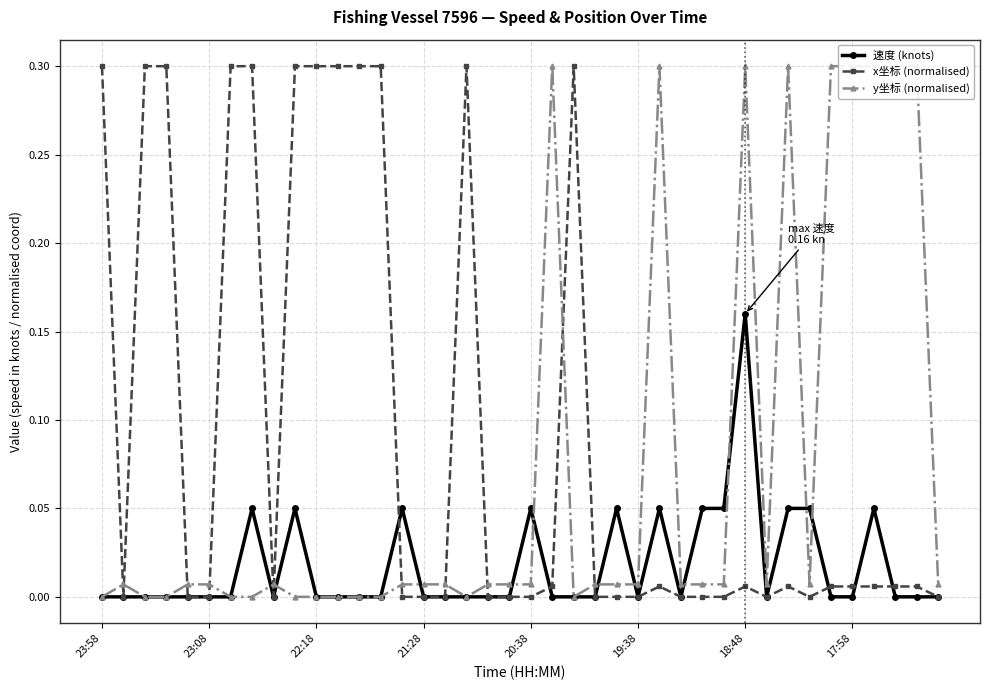

True or false: x坐标 (normalised) has a value of -0.1 at 20:38.

False